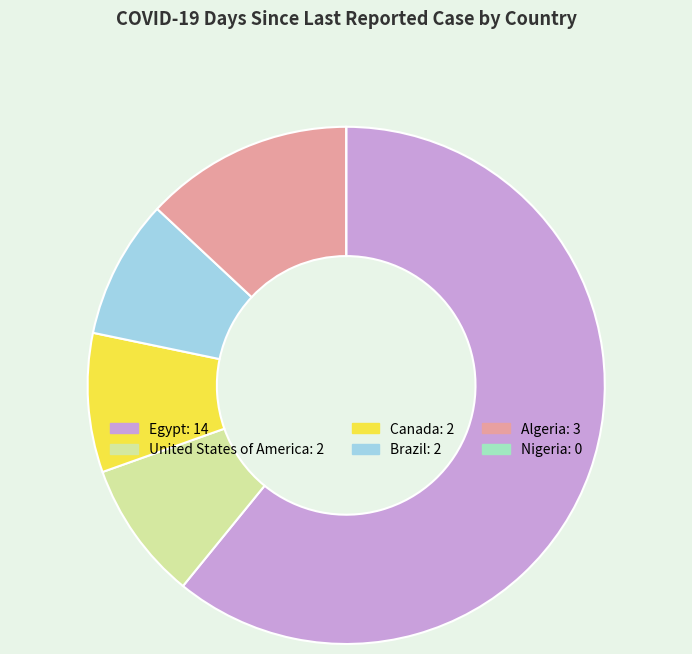

Approximately how many times larger is the value at Egypt compared to Canada?

7.0